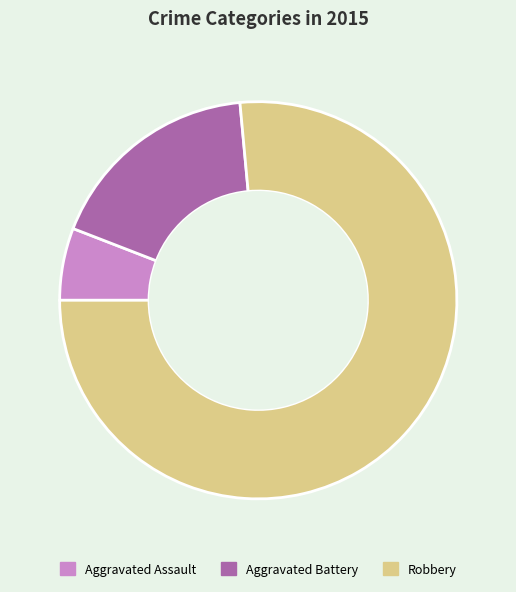

Do Robbery and Aggravated Assault together represent more than half of the pie?

Yes